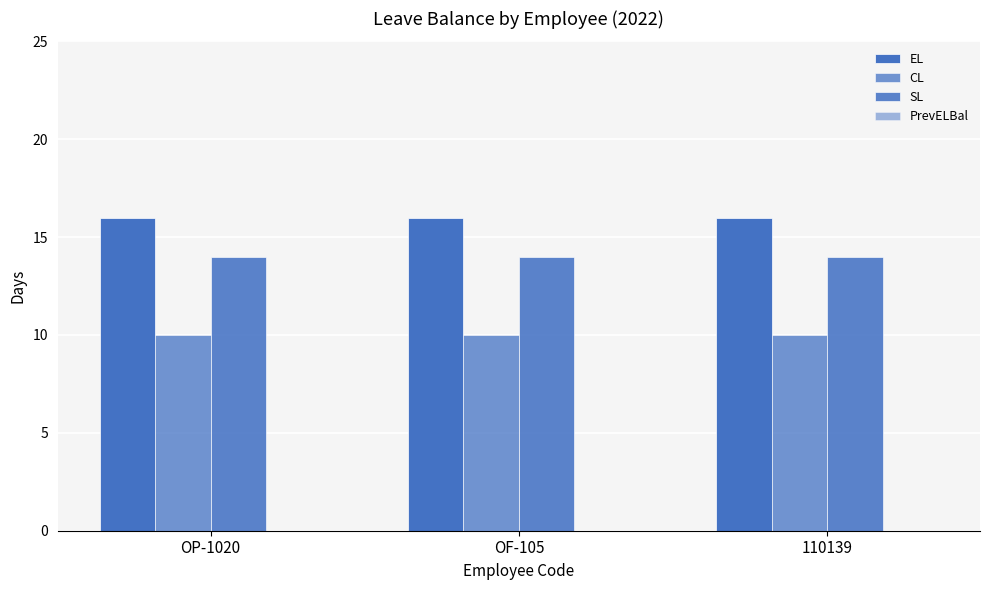

The value of CL at OP-1020 is 2. True or false?

False